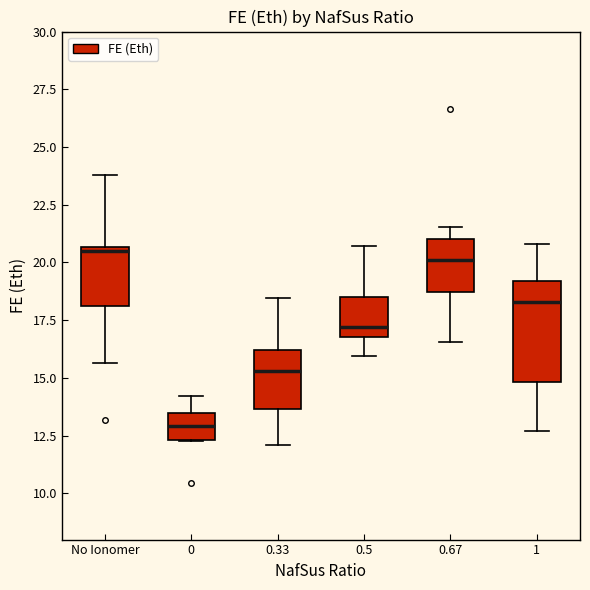

Which box is the tallest, from its lower edge to its upper edge?

1